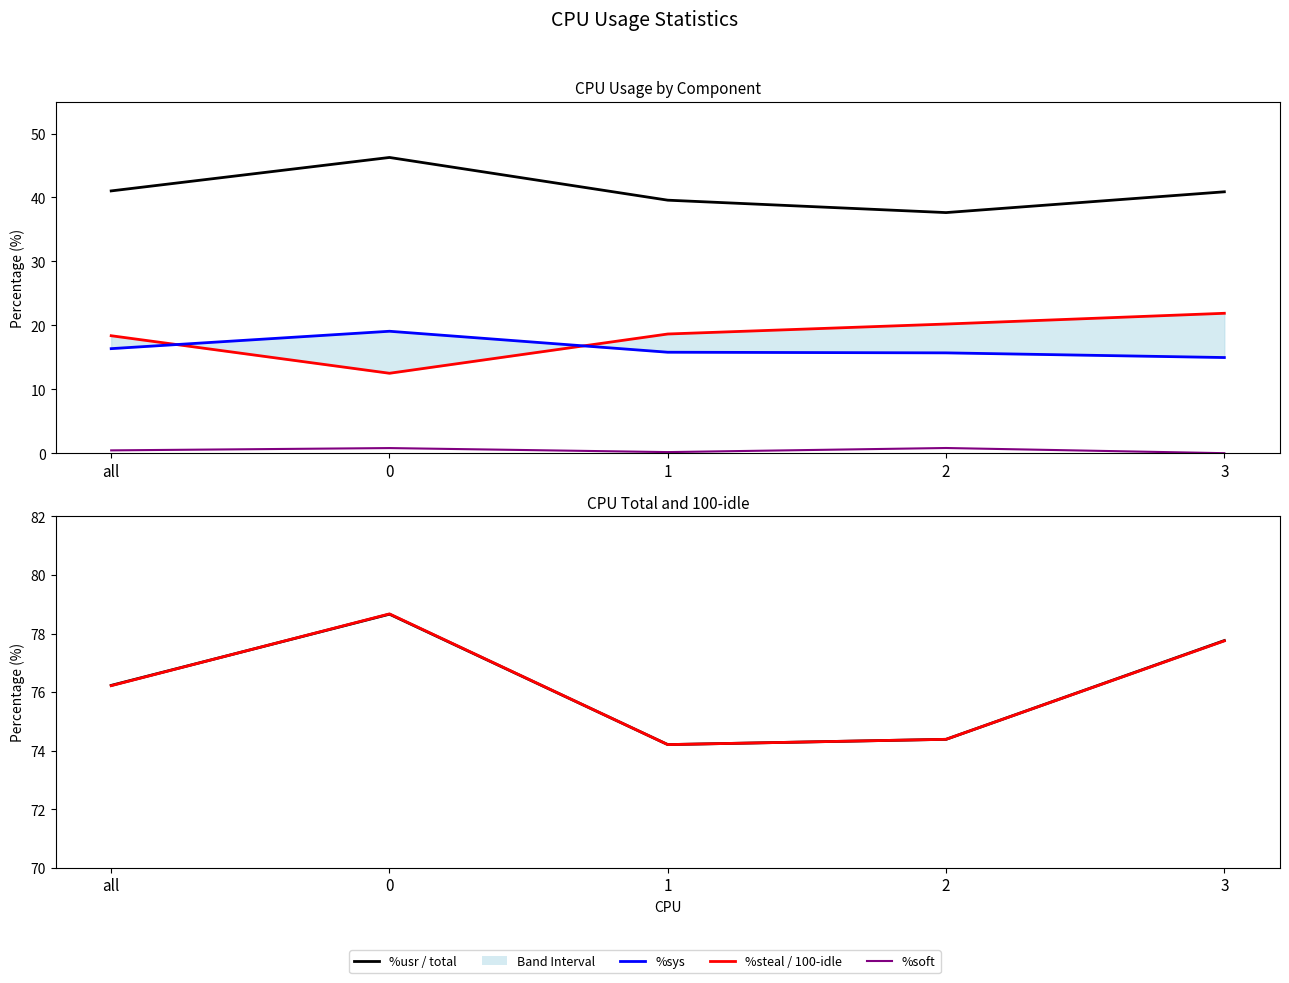

Which has a higher value, 2 or 1?

1